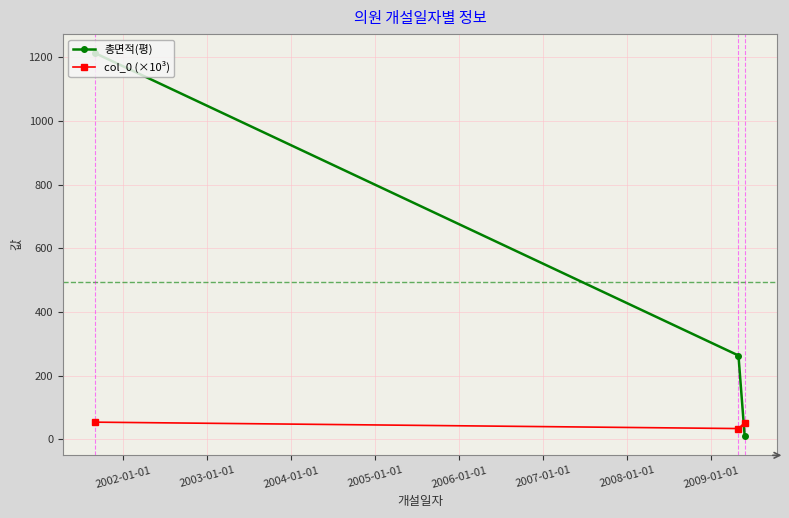

Which series has the widest spread of values?

총면적(평)